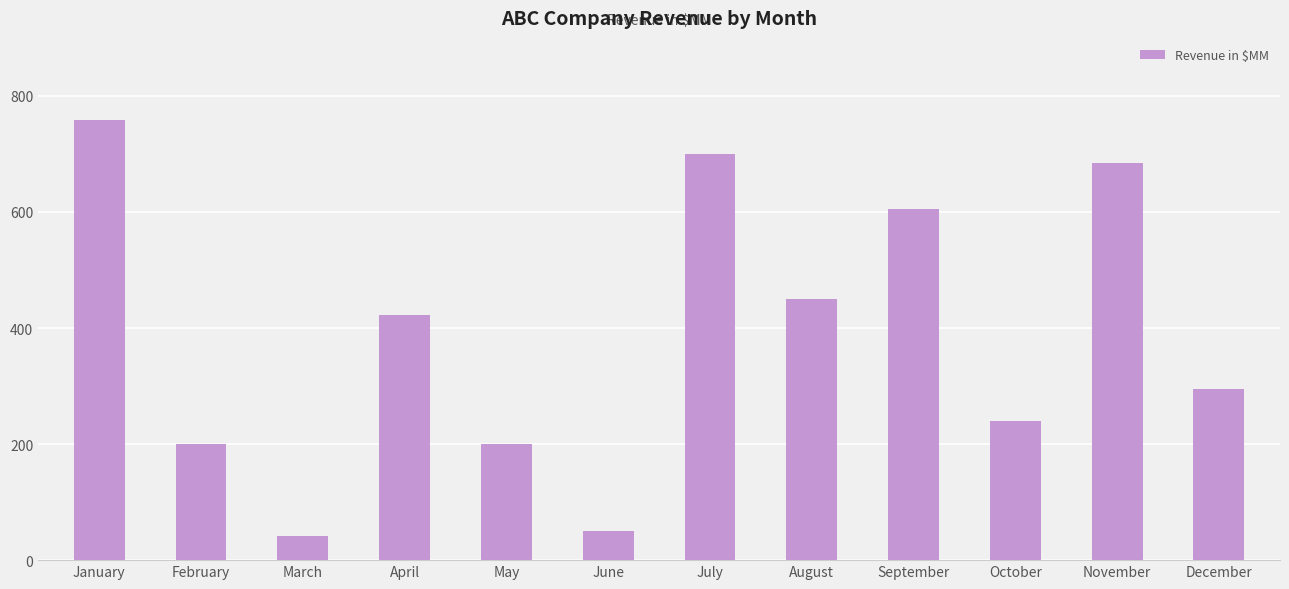

Which has a higher value, January or June?

January